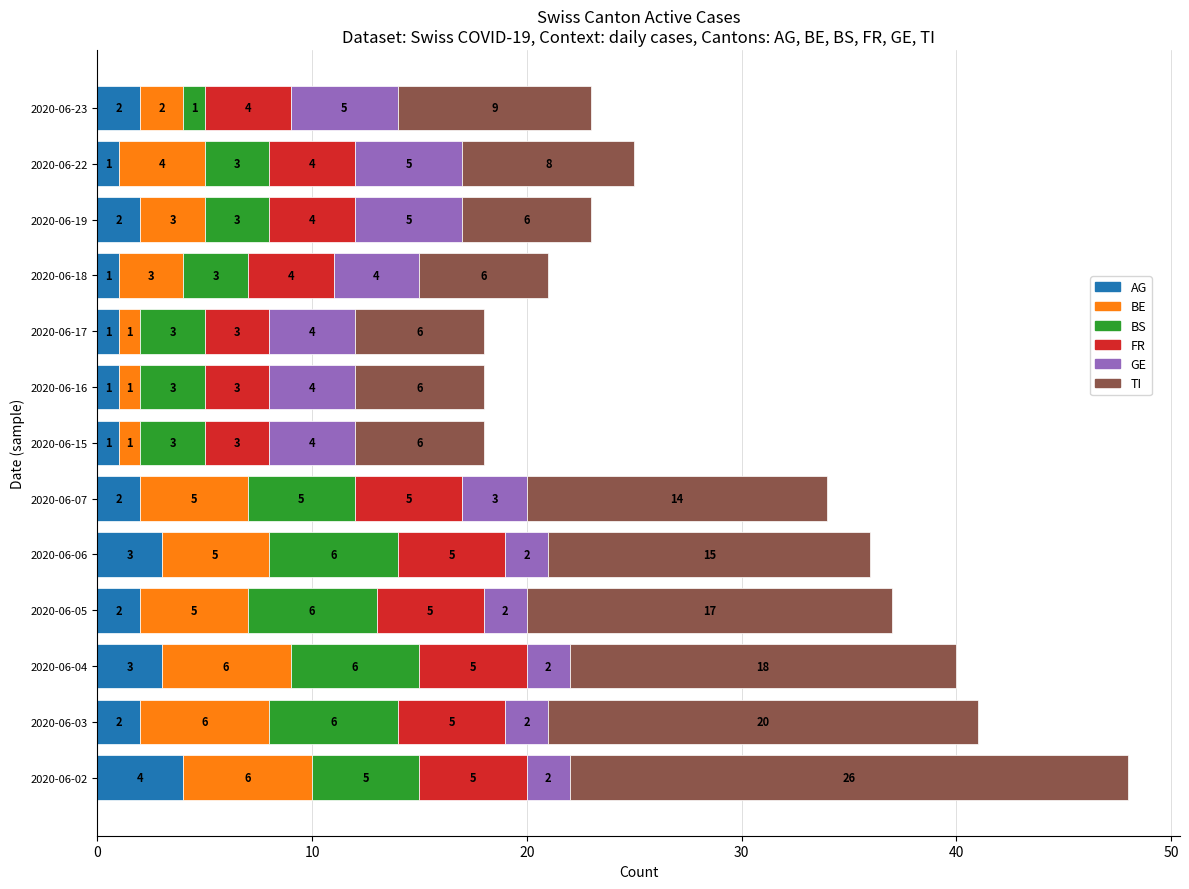

What are all the series names shown in the legend?

AG, BE, BS, FR, GE, TI